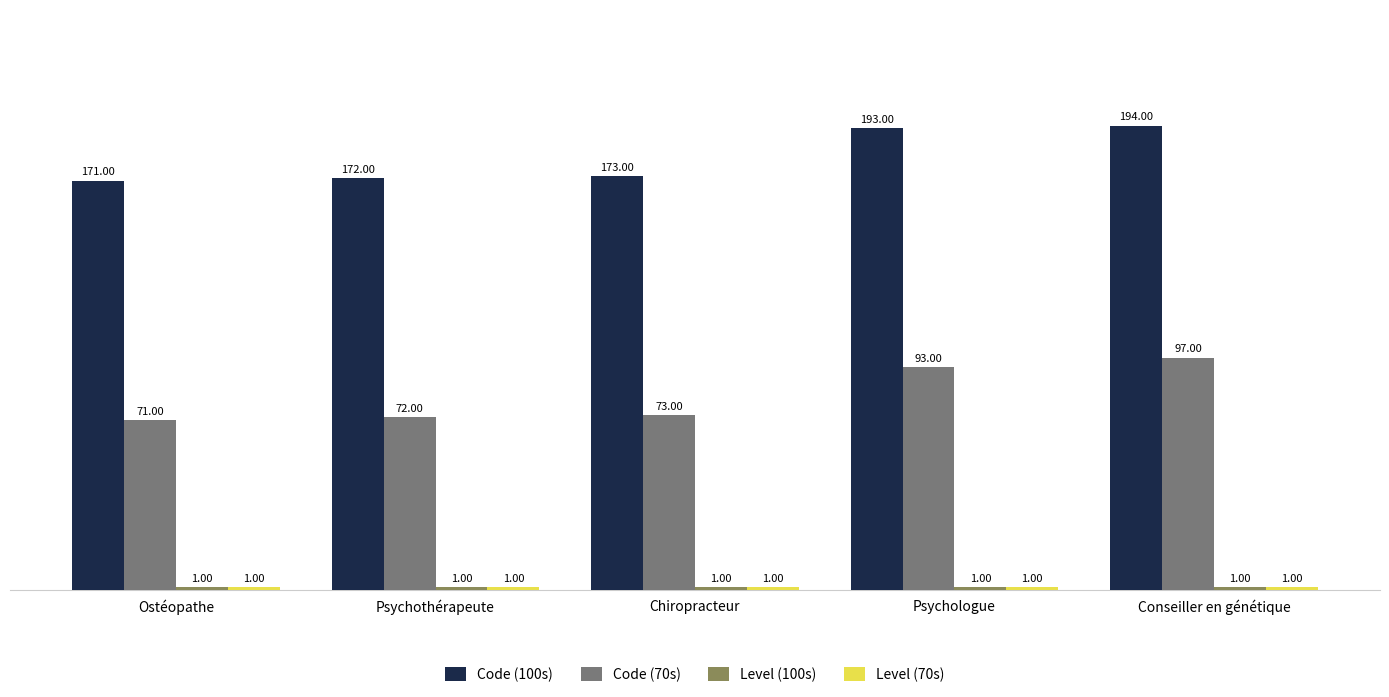

Is it true that Code (100s) equals 58 at Chiropracteur?

False